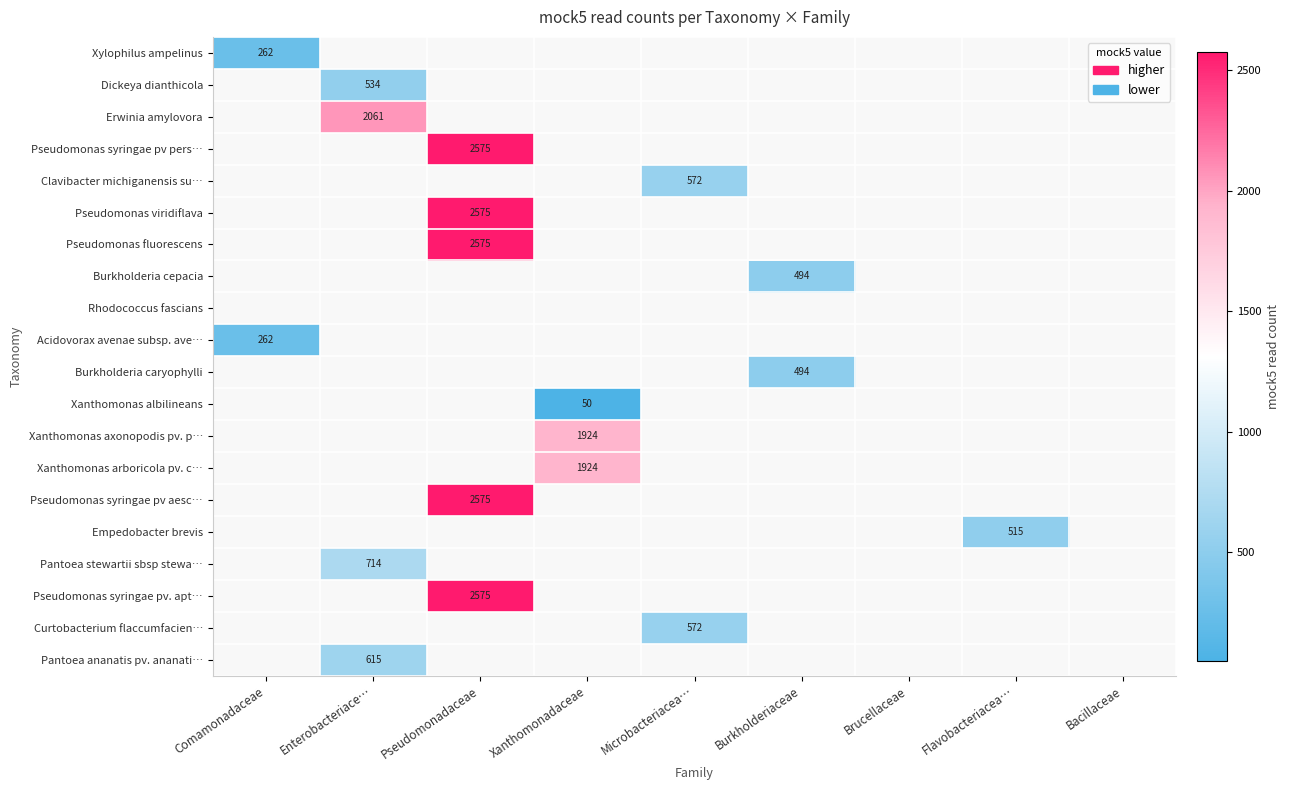

Is it true that Acidovorax avenae subsp. ave… equals 262.0 at Comamonadaceae?

True